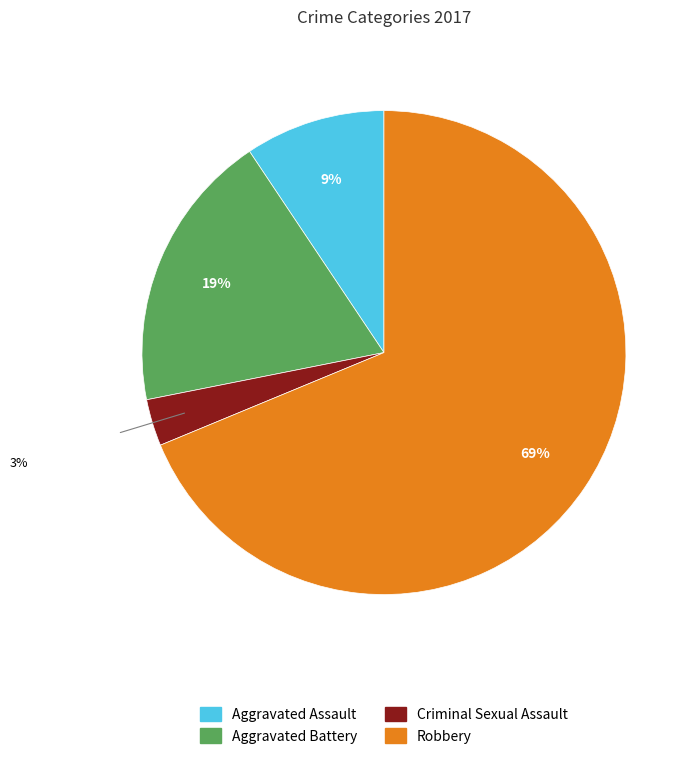

Count the number of slices in the pie.

4